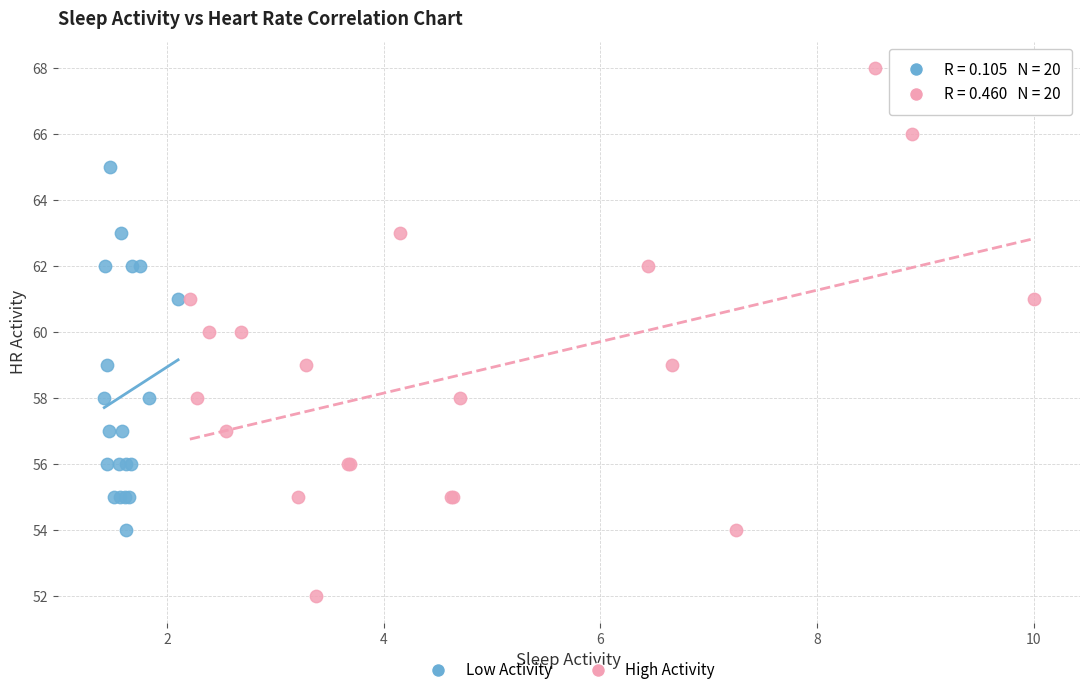

Which series has the widest spread of Y values?

High Activity